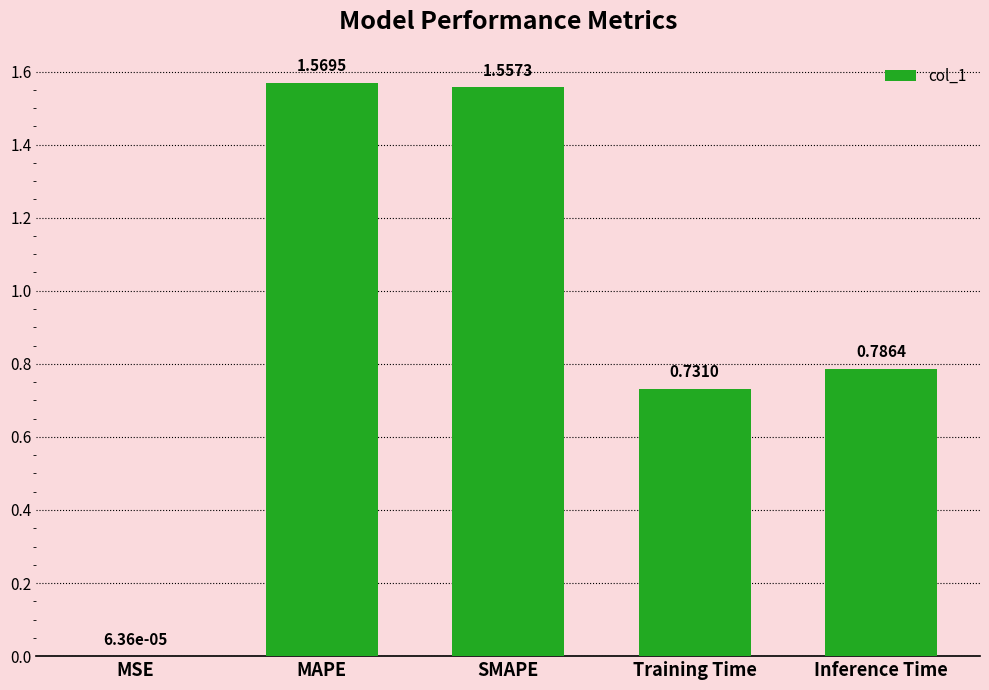

Which category has the highest value across all series?

MAPE